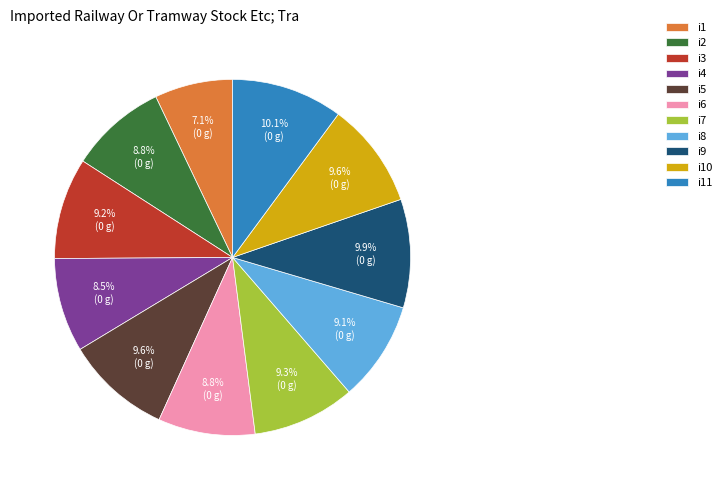

What portion of the pie excludes i11?

89.9%